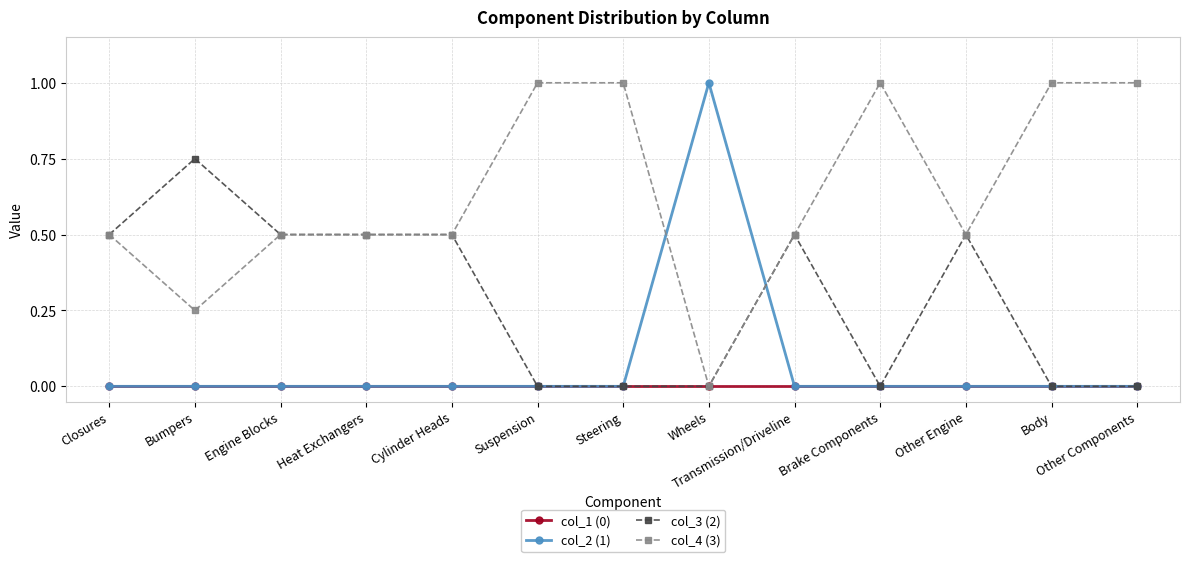

What is the total value across all series at Body?

1.0